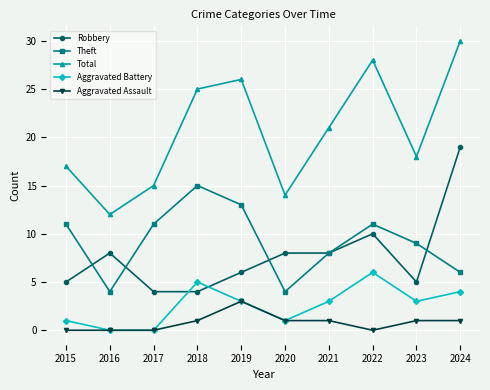

The Aggravated Assault series shows -1 at 2017. True or false?

False